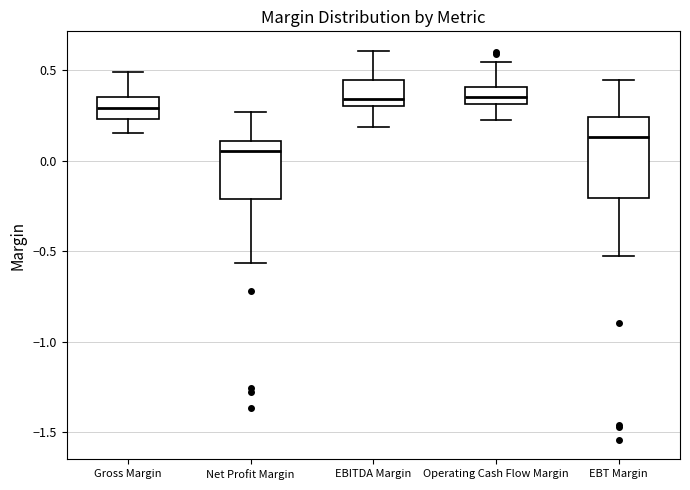

Reading left to right, read every box against the y-axis: the position of its median line, the range the box covers, and the ends of its whiskers. The values are not printed on the chart, so give them approximately, as read against the axis.

Gross Margin: median 0.30, box 0.25 to 0.35, whiskers 0.15 to 0.50
Net Profit Margin: median 0.05, box -0.20 to 0.10, whiskers -0.55 to 0.25
EBITDA Margin: median 0.35, box 0.30 to 0.45, whiskers 0.20 to 0.60
Operating Cash Flow Margin: median 0.35, box 0.30 to 0.40, whiskers 0.20 to 0.55
EBT Margin: median 0.15, box -0.20 to 0.25, whiskers -0.55 to 0.45